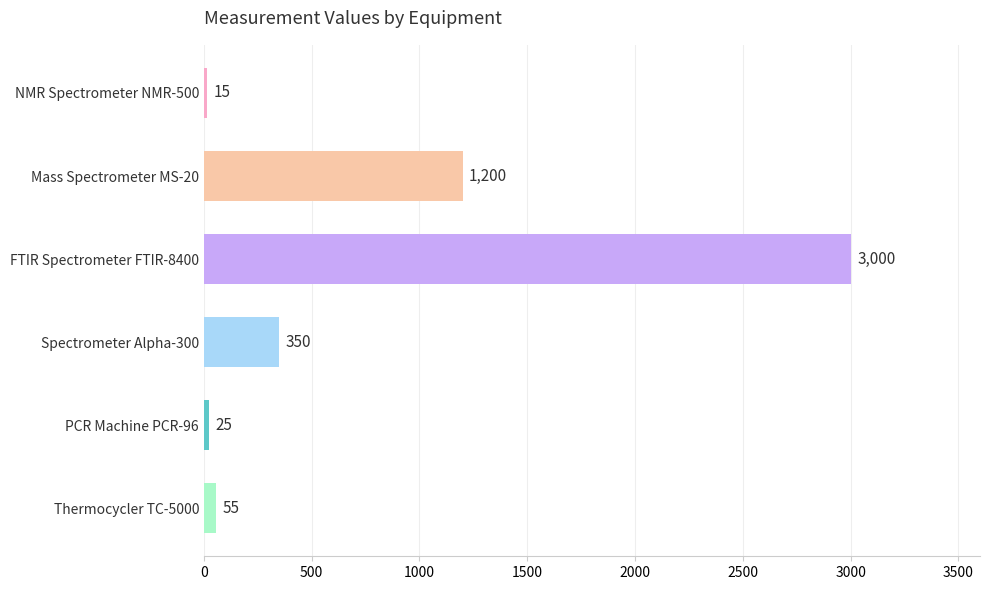

At which category does the chart reach its peak across all series?

FTIR Spectrometer FTIR-8400